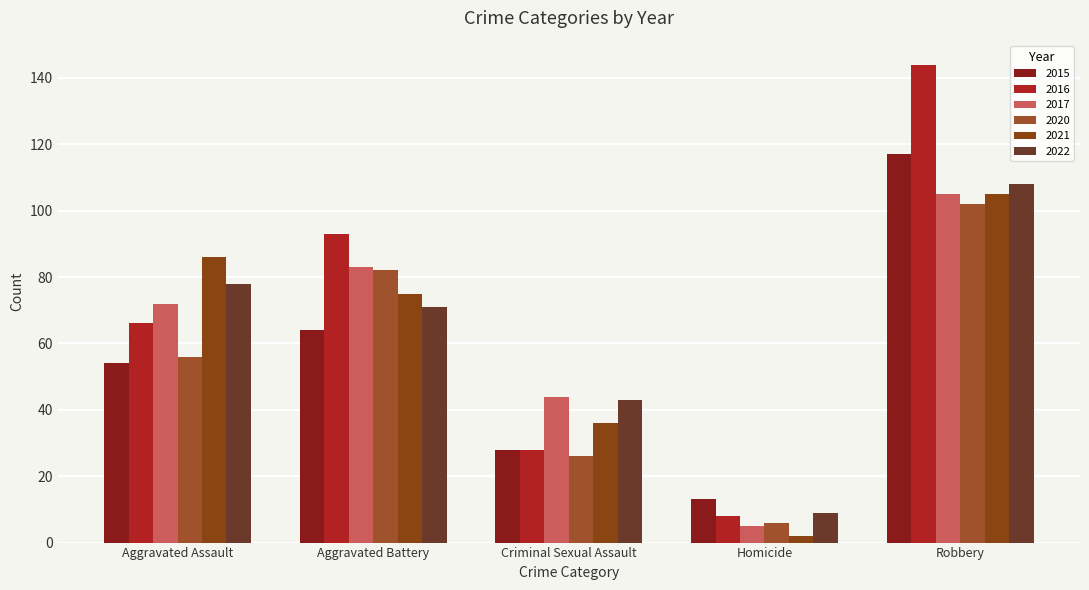

The 2017 series shows 44 at Criminal Sexual Assault. True or false?

True